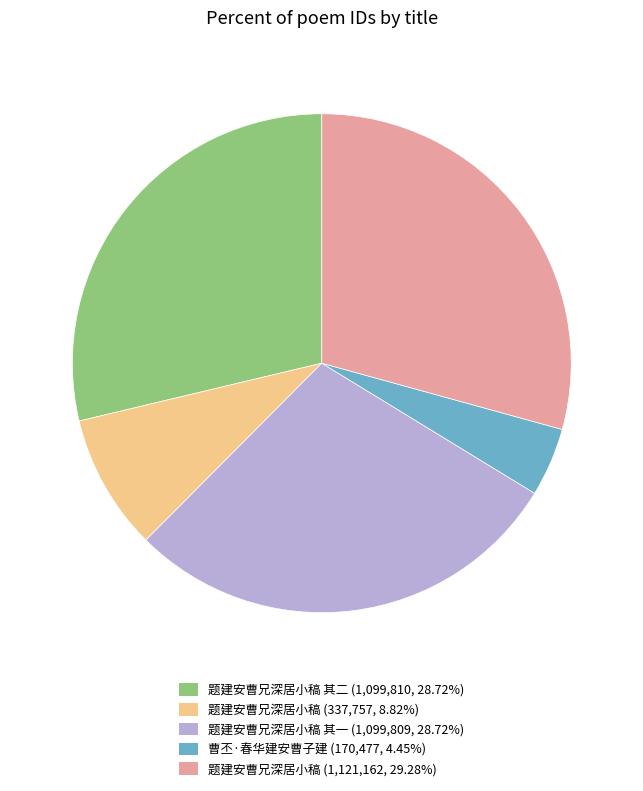

Count the number of slices in the pie.

5